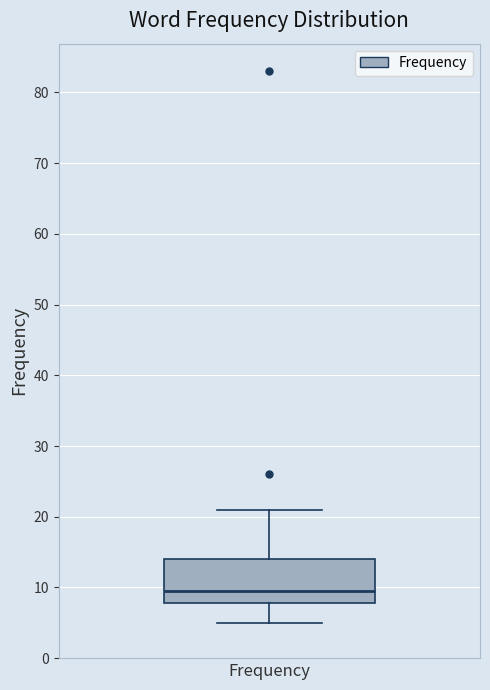

Where does the lower whisker of the box for Frequency end on the y-axis? The values are not printed on the chart, so give them approximately, as read against the axis.

5